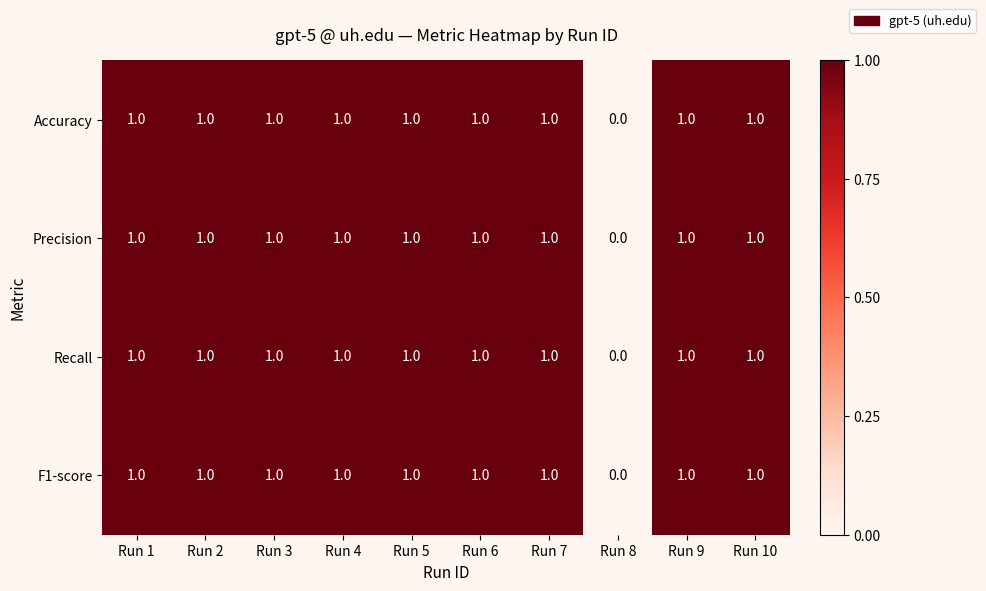

What is the sum of all Precision values?

9